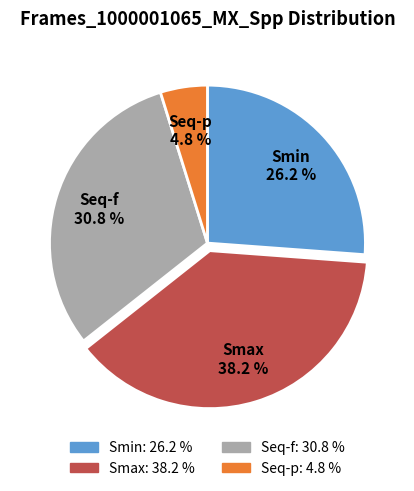

Is there any slice that represents more than half of the pie?

No